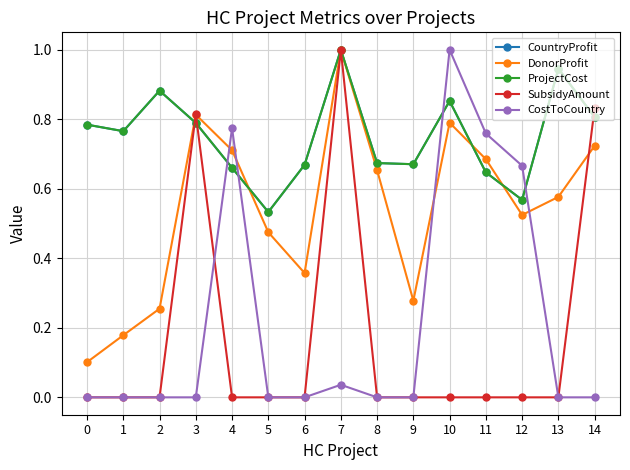

True or false: SubsidyAmount has a value of 0.0 at 12.

True